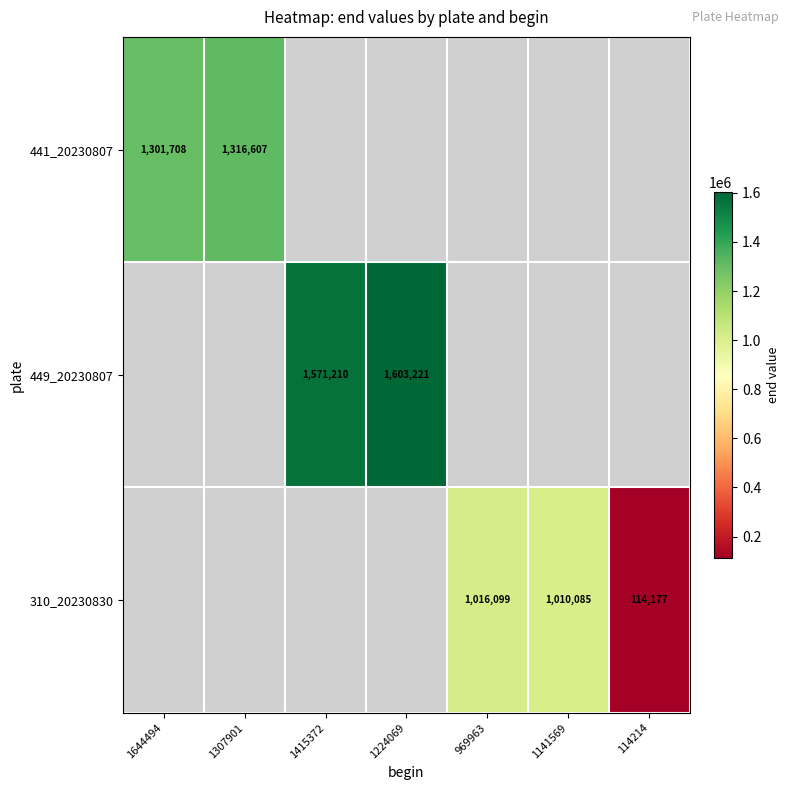

Is it true that 441_20230807 equals 1301708 at 1644494?

True